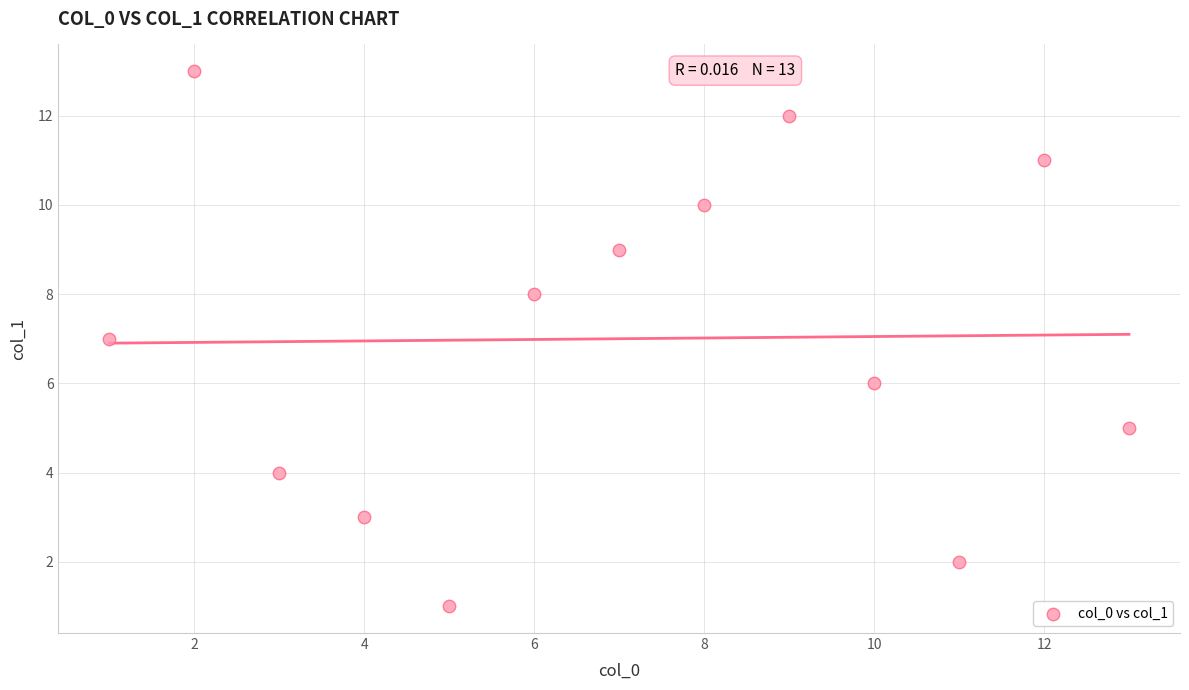

What is the range of Y values (max minus min)?

12